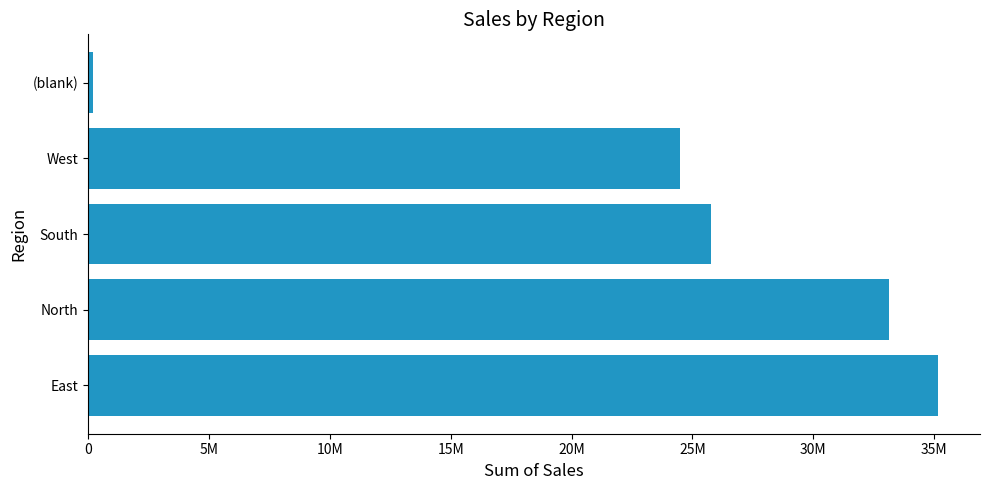

List the labels in order of value, largest first.

East, North, South, West, (blank)